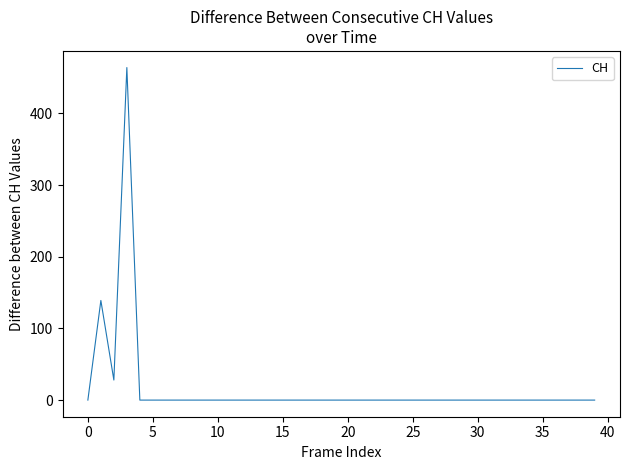

What is the difference between the maximum and minimum values?

464